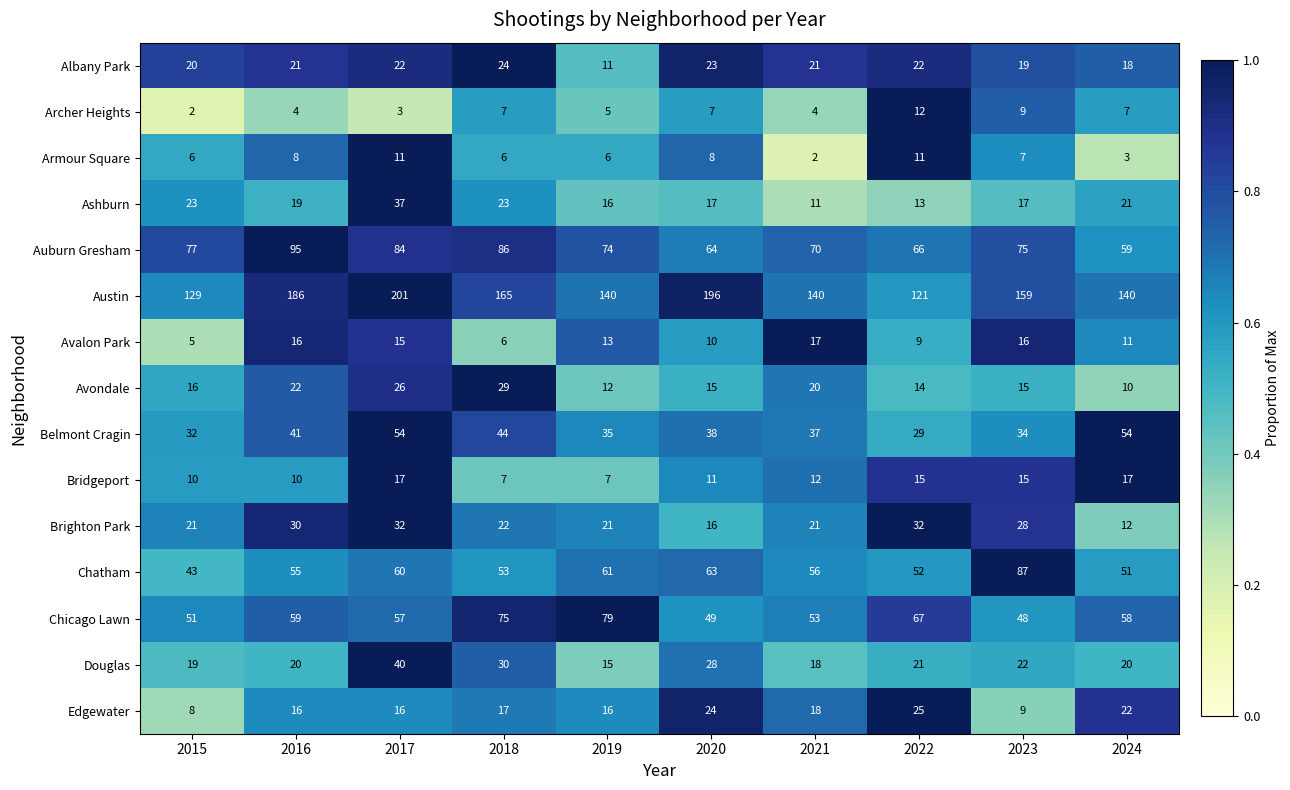

Between 2017 and 2023, which series saw the biggest shift?

Austin